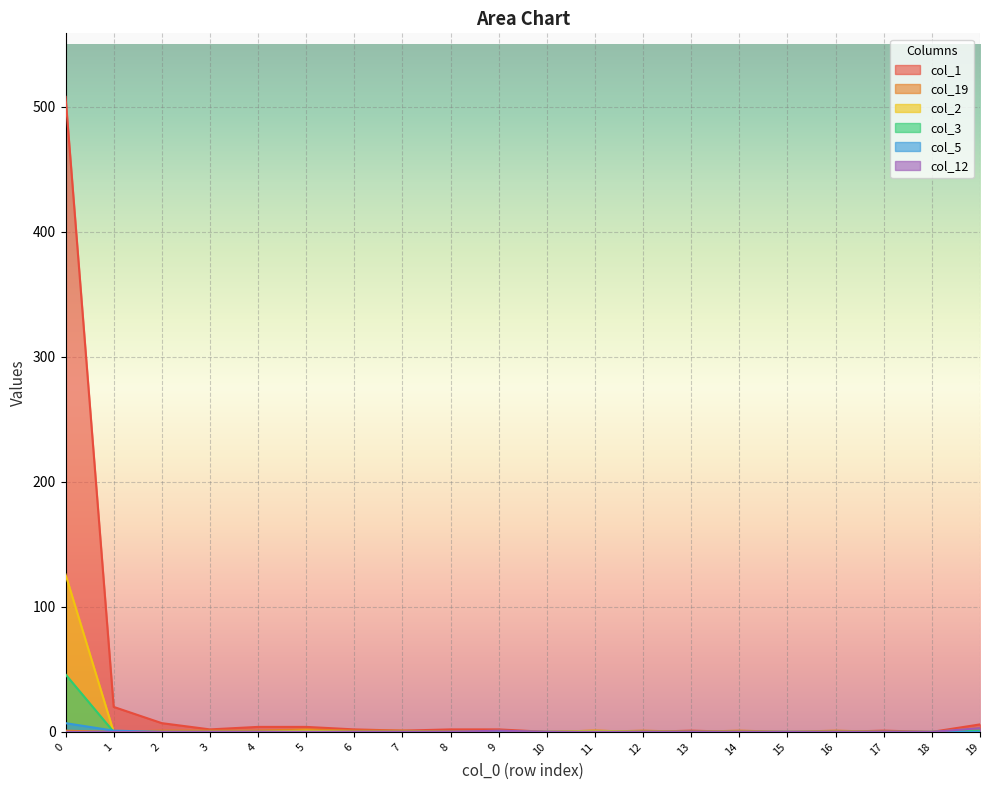

Count the col_12 values in the range 0 to 1.

19